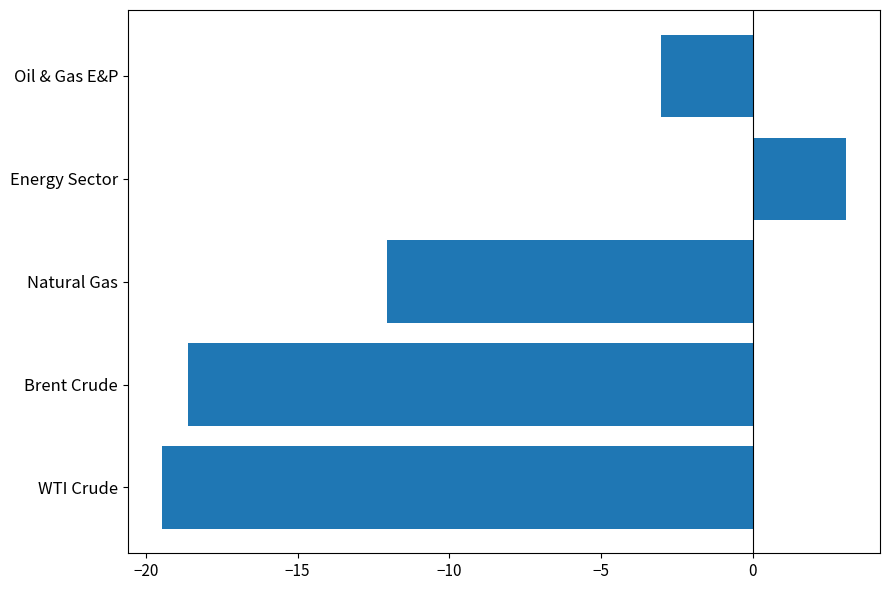

How many bars are there in total?

5